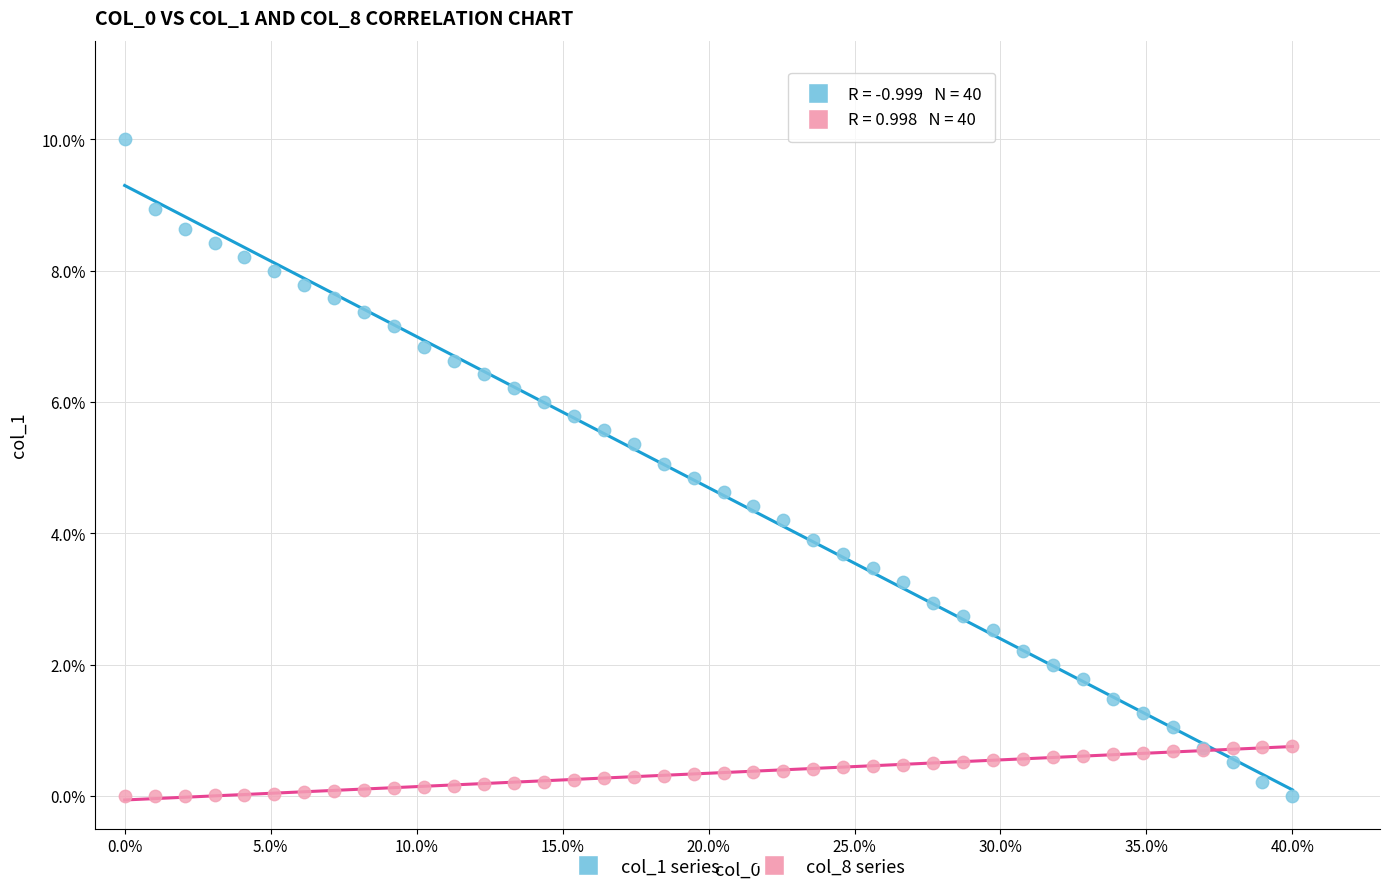

What are all the series names shown in the legend?

col_1 series, col_8 series